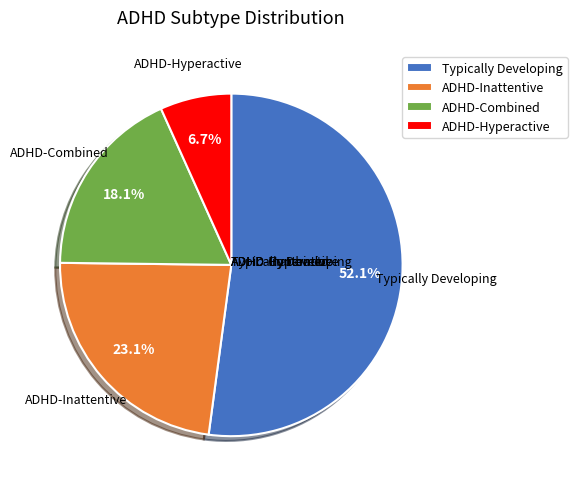

How many slices are in this pie chart?

4